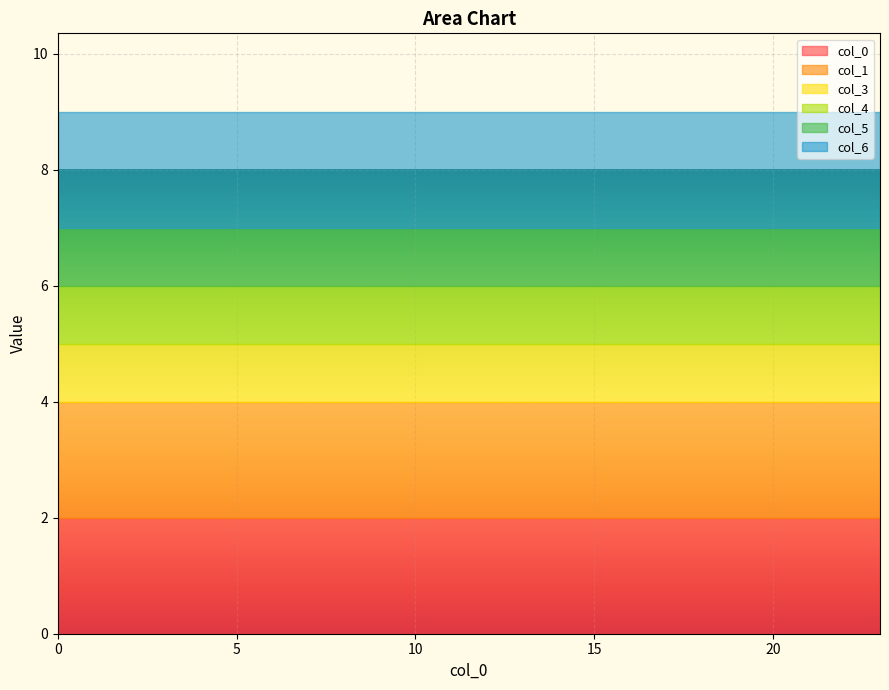

What is the value of the 6 point at the 12th from the left?

2